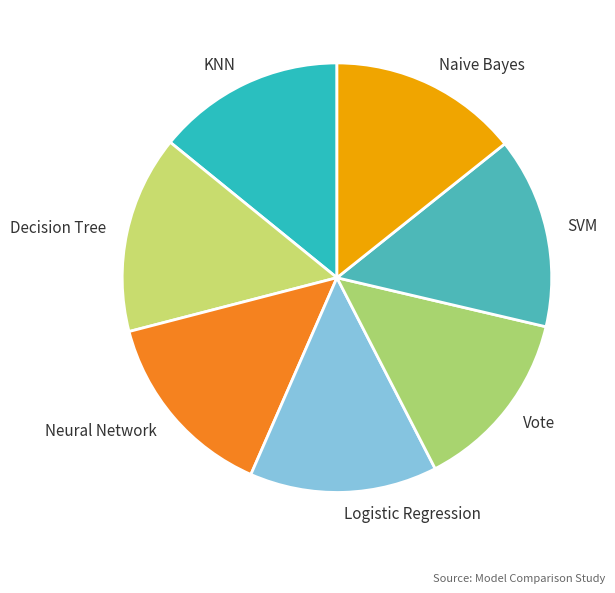

Is the sum of Vote and KNN greater than half?

No